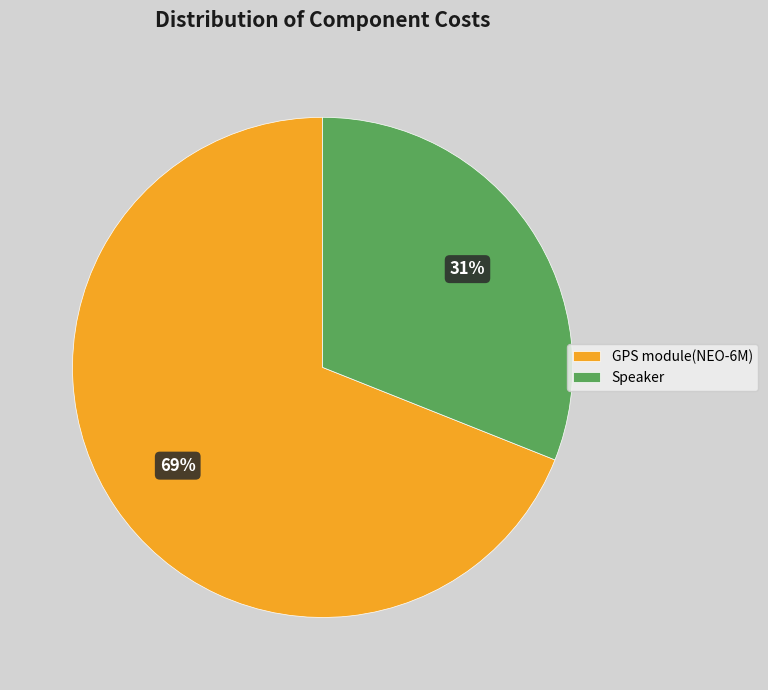

To the nearest percent, what percentage of the pie is Speaker?

31%